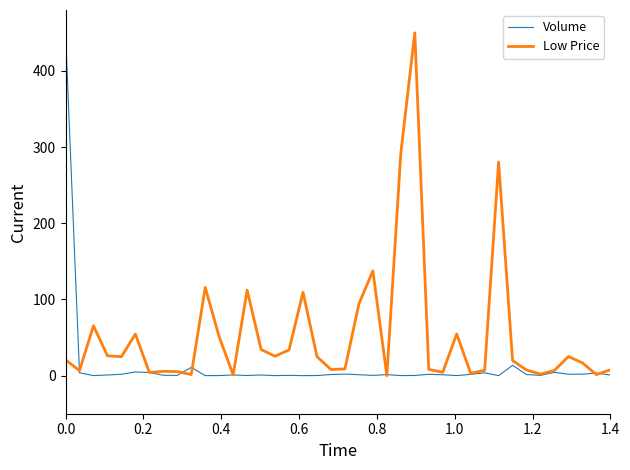

Which series has the largest total across all categories?

Low Price